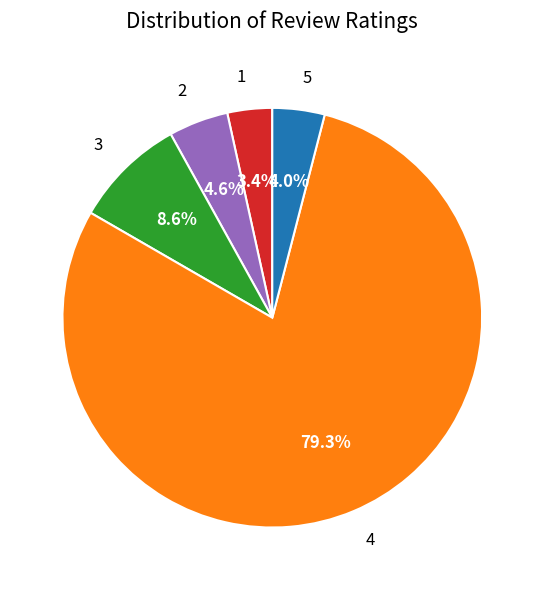

The 4 slice represents 79% of the pie. True or false?

True